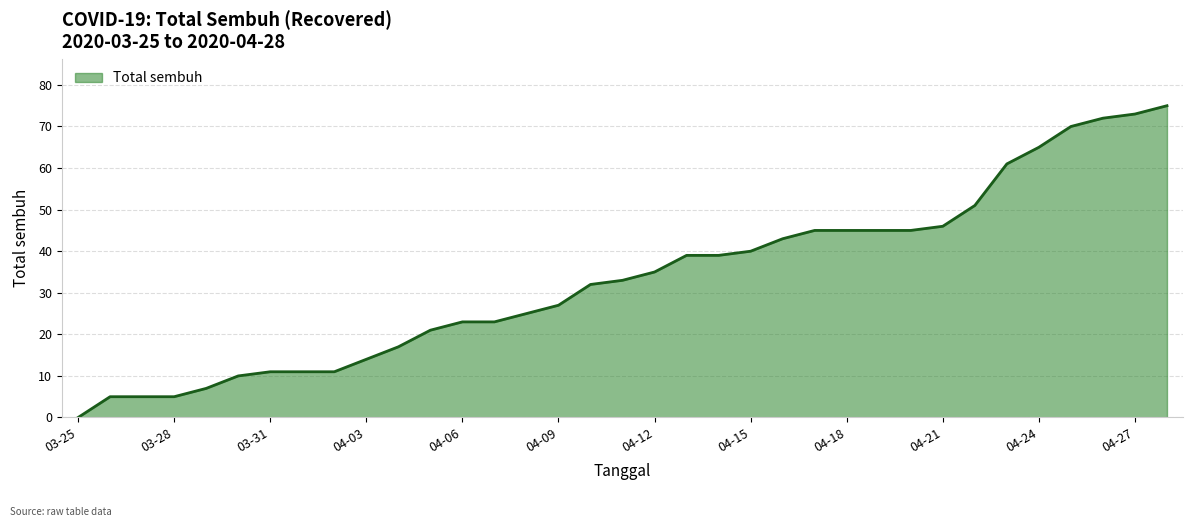

How many values are below 33?

17